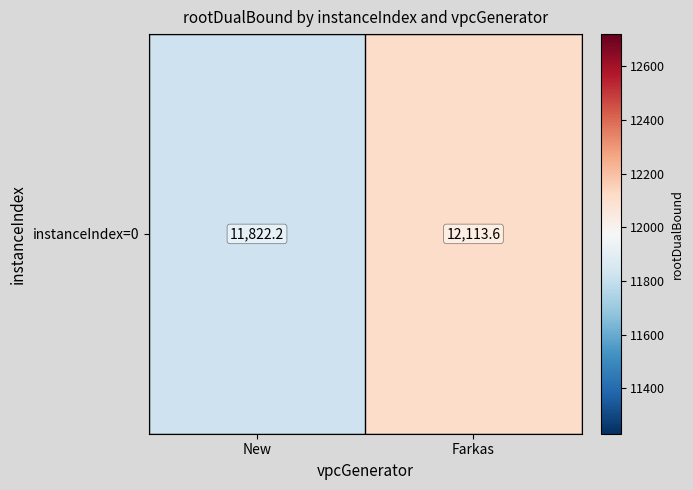

At which category does the chart reach its minimum across all series?

New